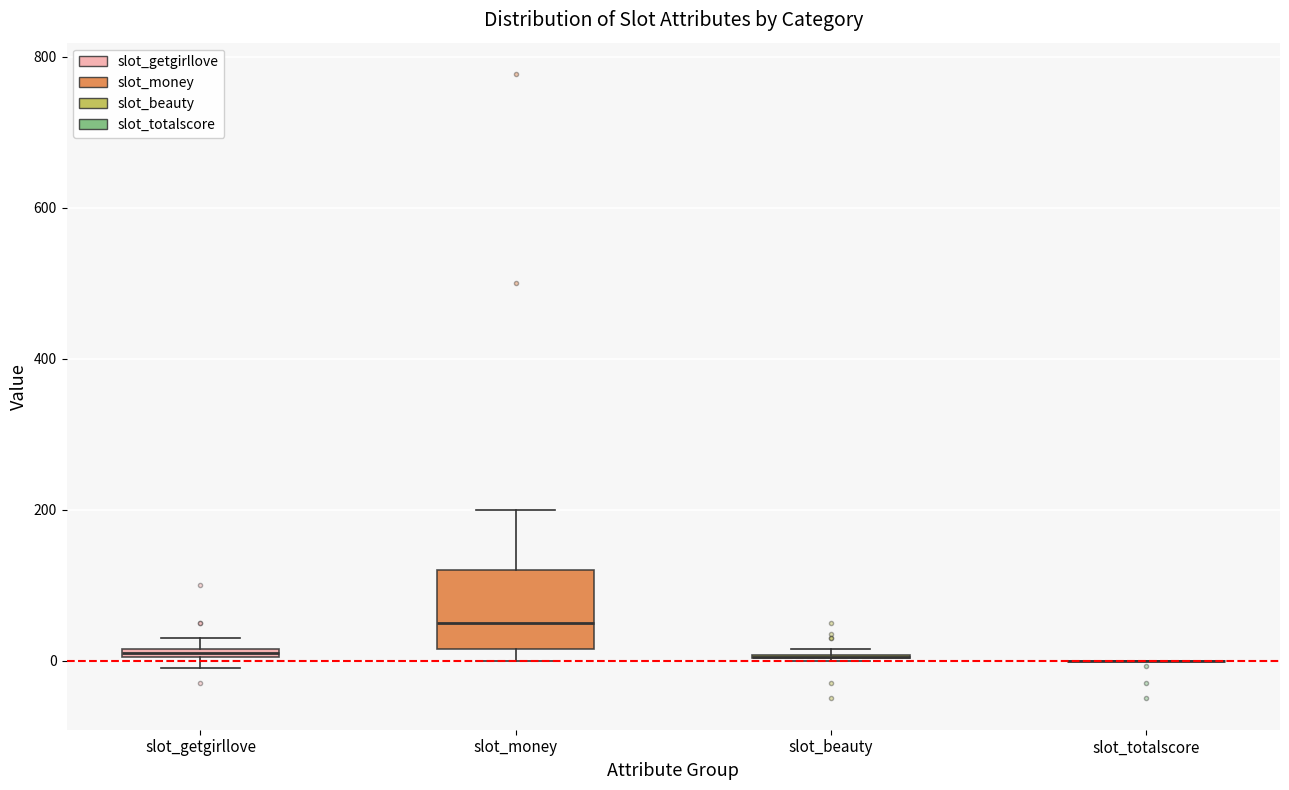

Which box is the tallest, from its lower edge to its upper edge?

slot_money